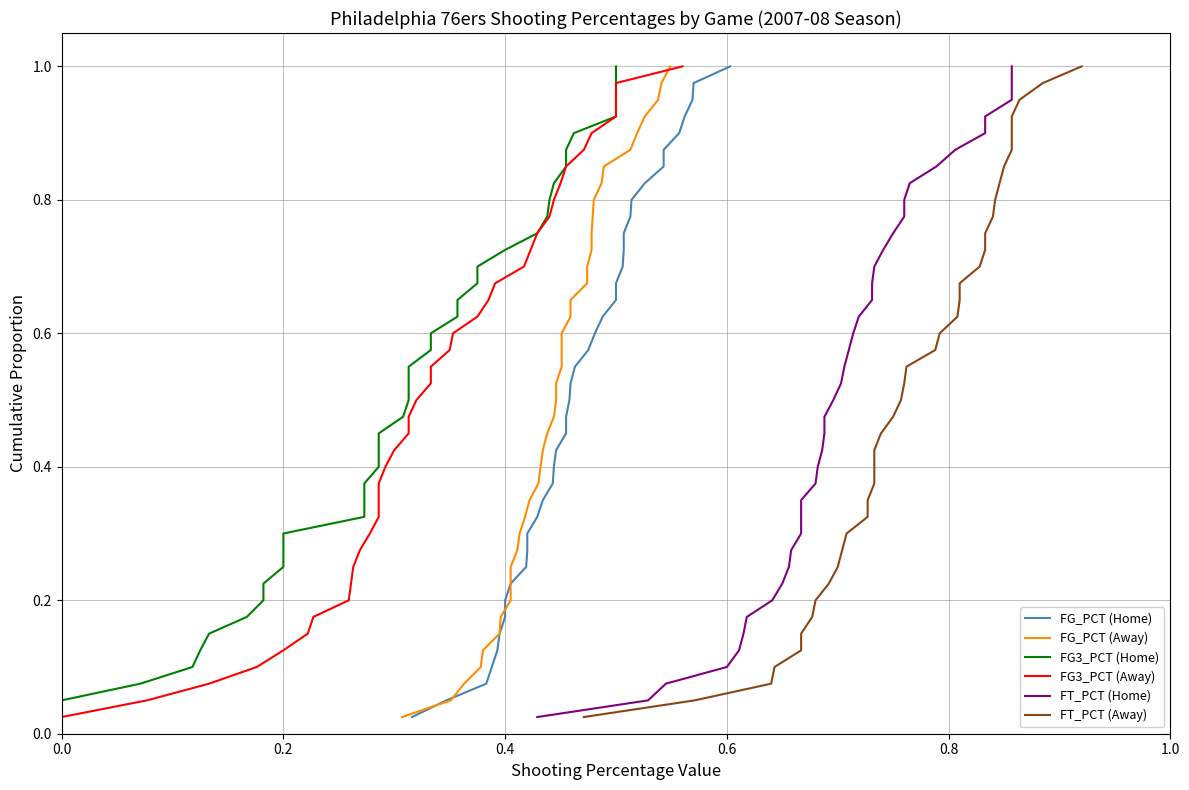

Is this an area chart (filled region under the line)?

No